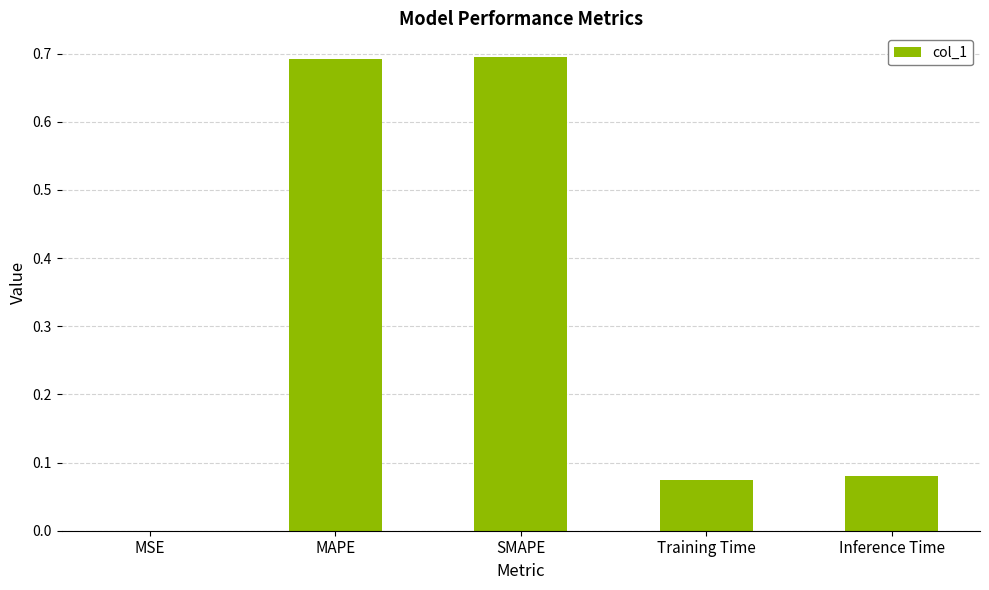

What is the approximate value at MAPE?

0.7